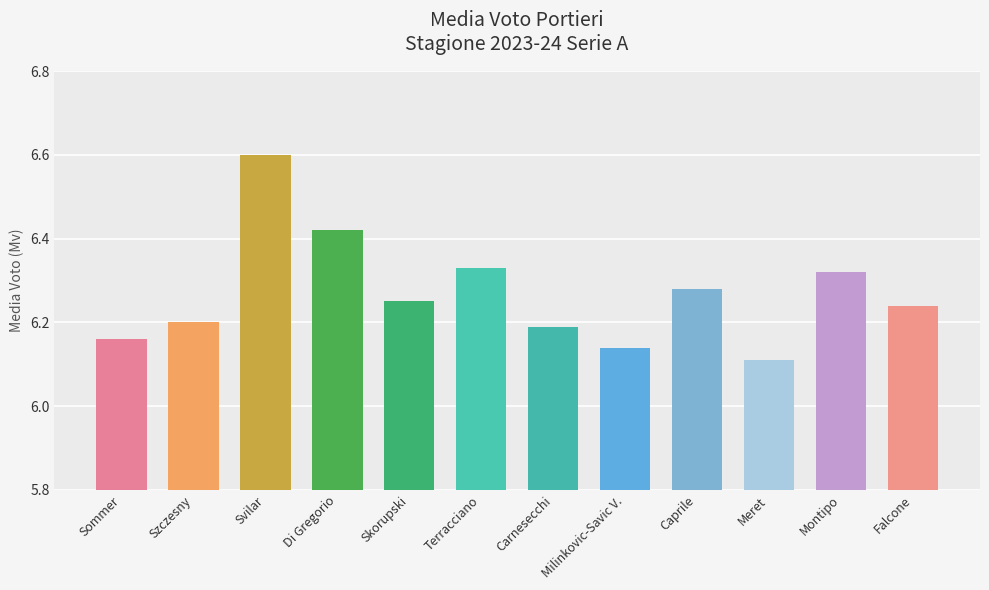

Reading right to left, list all the values displayed in this chart.

Falcone=6.2	Montipo=6.3	Meret=6.1	Caprile=6.3	Milinkovic-Savic V.=6.1	Carnesecchi=6.2	Terracciano=6.3	Skorupski=6.2	Di Gregorio=6.4	Svilar=6.6	Szczesny=6.2	Sommer=6.2